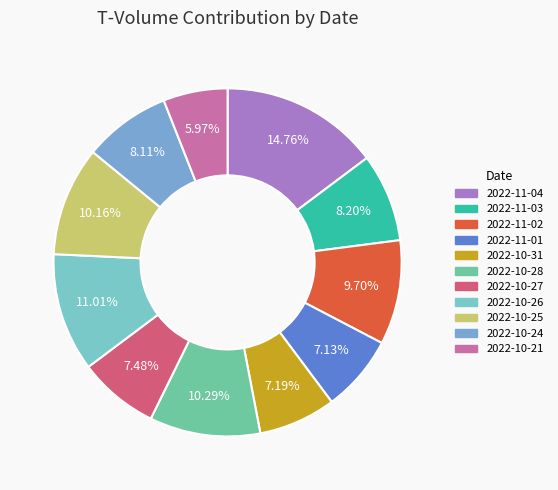

Does 2022-11-01 account for over 50% of the chart?

No